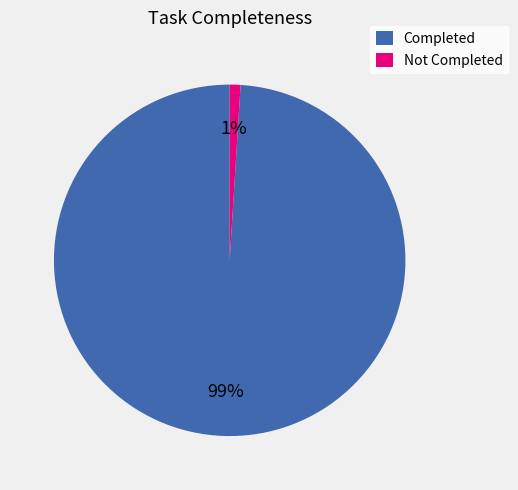

Count the number of slices in the pie.

2